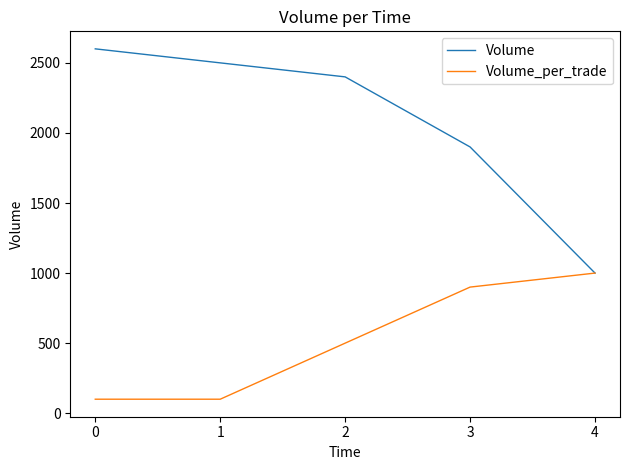

At how many categories does at least one series exceed 1264?

4